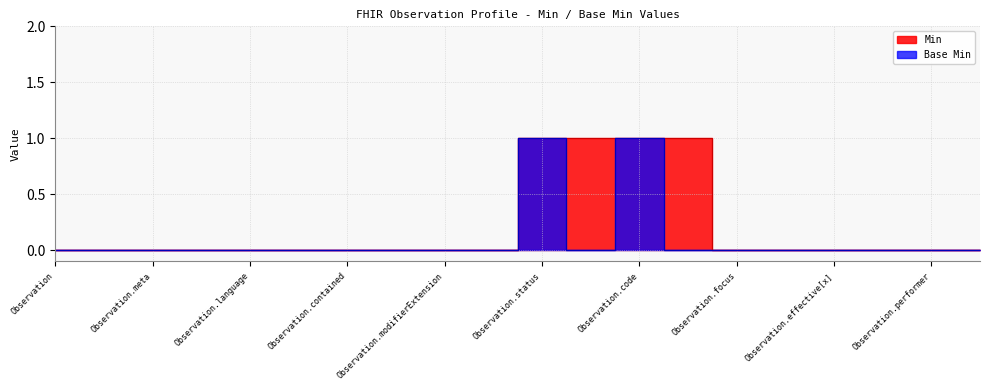

What is the difference between the maximum and second lowest values in the Min series?

1